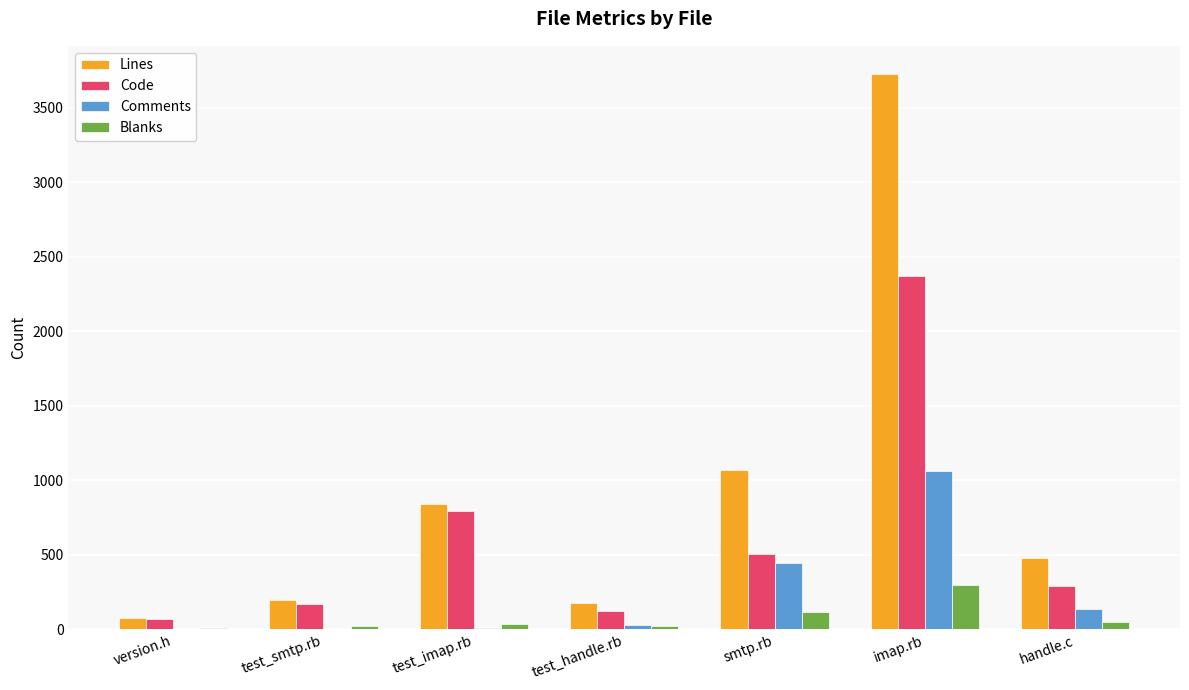

Is the value of Code at test_smtp.rb greater than the value of Lines at test_imap.rb?

No